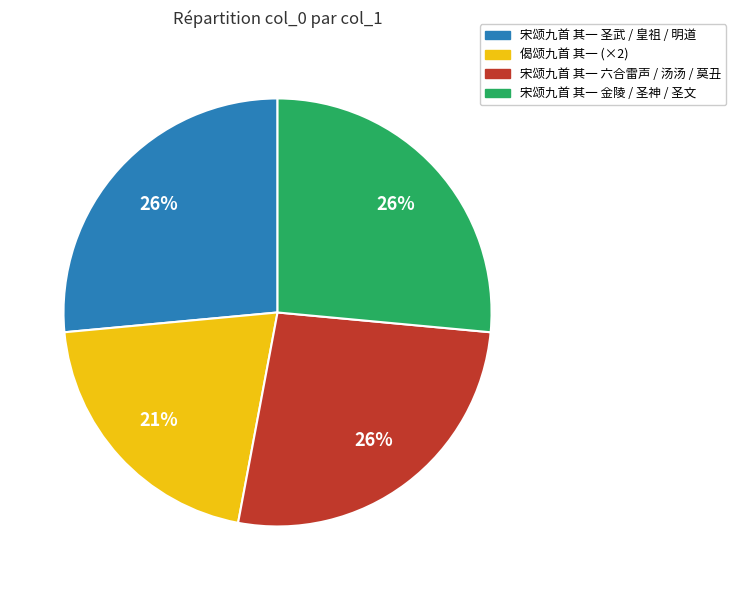

To the nearest percent, what is the average slice percentage?

25%